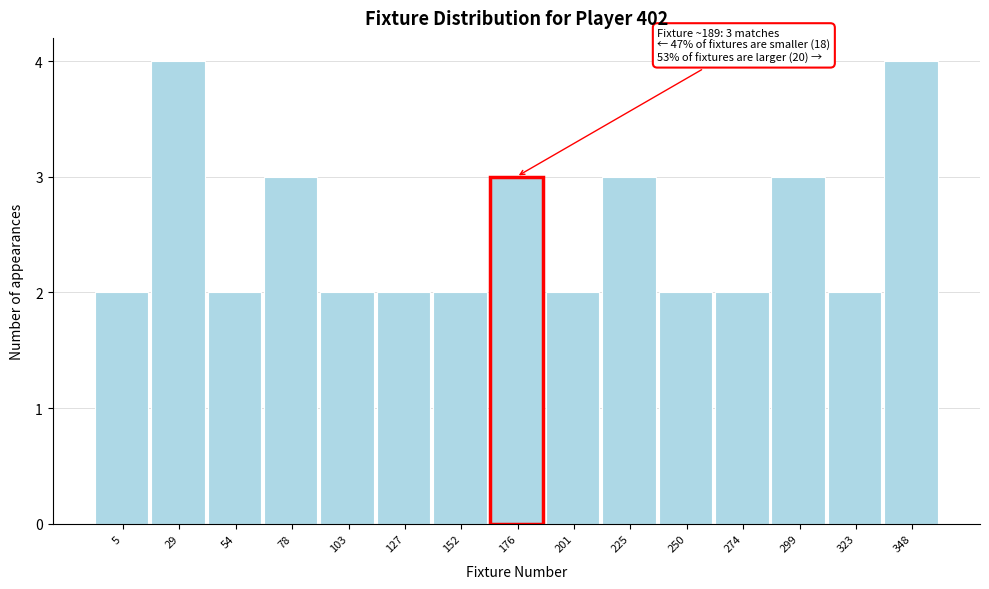

Reading right to left, transcribe all the data shown in this chart.

348=4	323=2	299=3	274=2	250=2	225=3	201=2	176=3	152=2	127=2	103=2	78=3	54=2	29=4	5=2